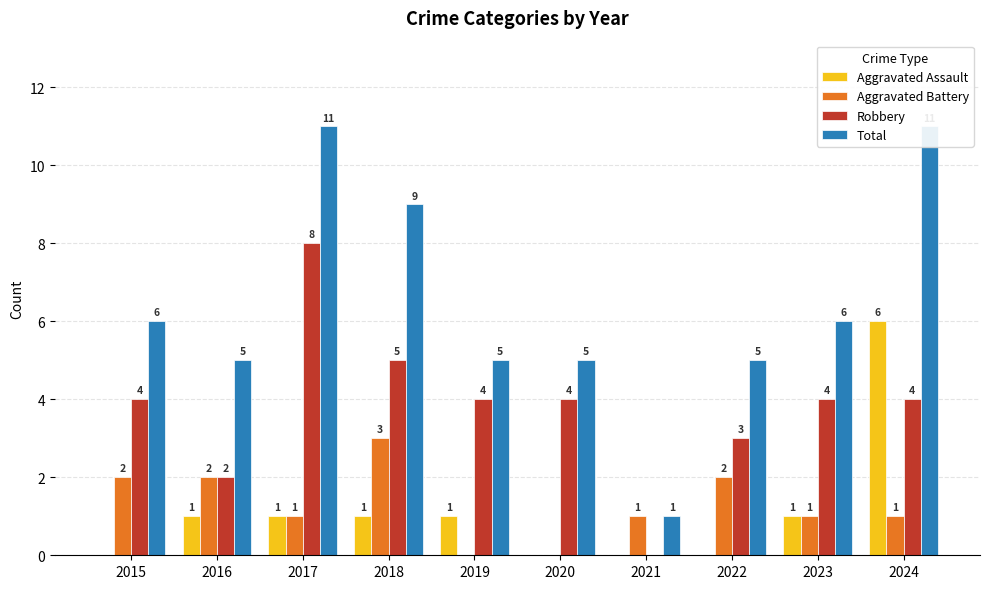

At which label is Robbery closest to 4?

2015